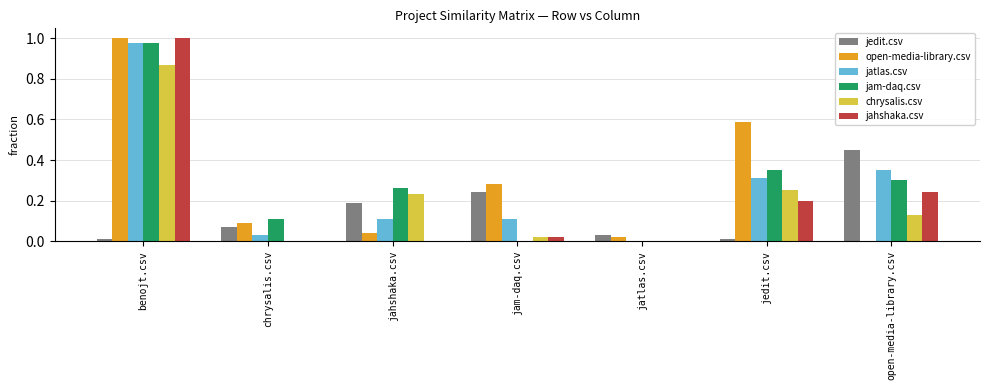

Is it true that open-media-library.csv equals 1.5 at benojt.csv?

False